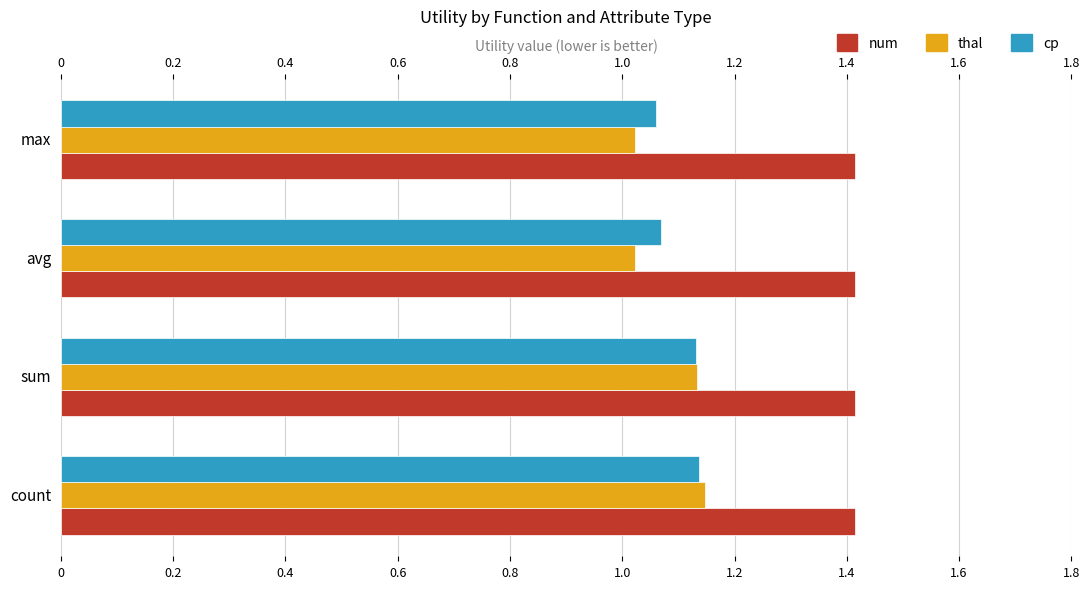

What is the total value across all series at max?

3.5